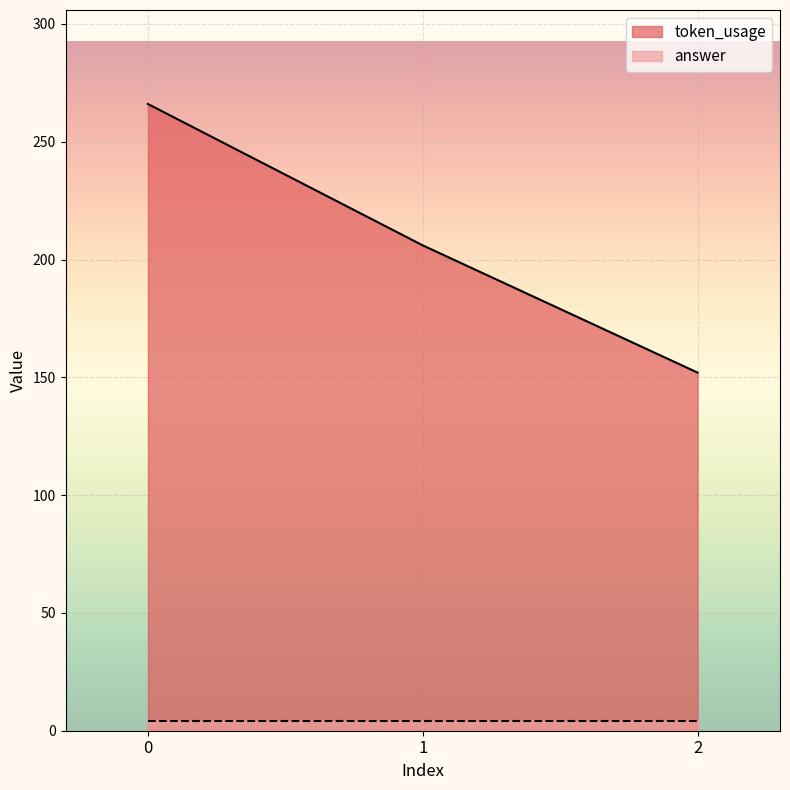

Is it true that the value at 0 is 409?

False